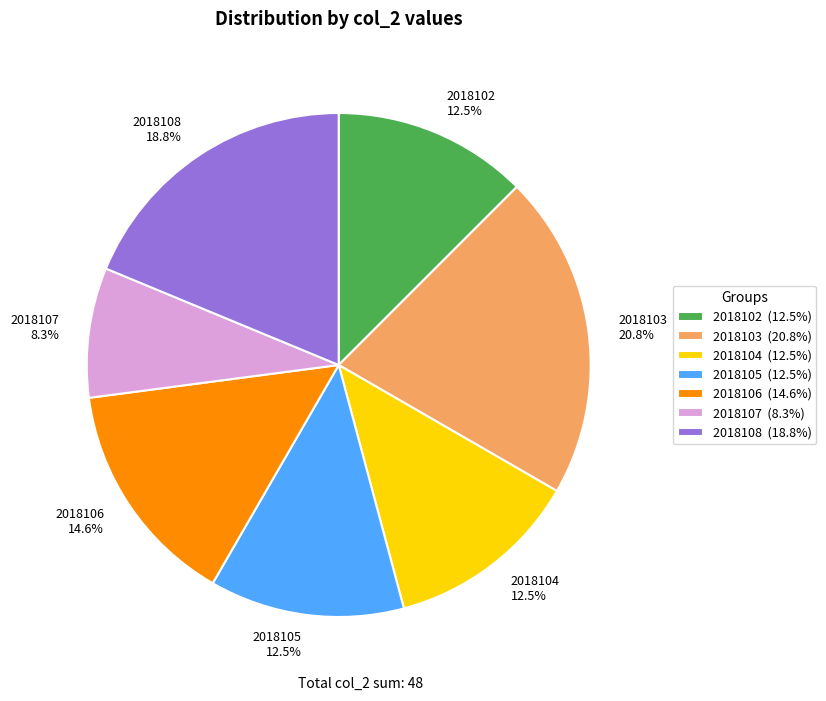

To the nearest percent, what is the difference between the 2018108 and 2018102 slice percentages?

6%